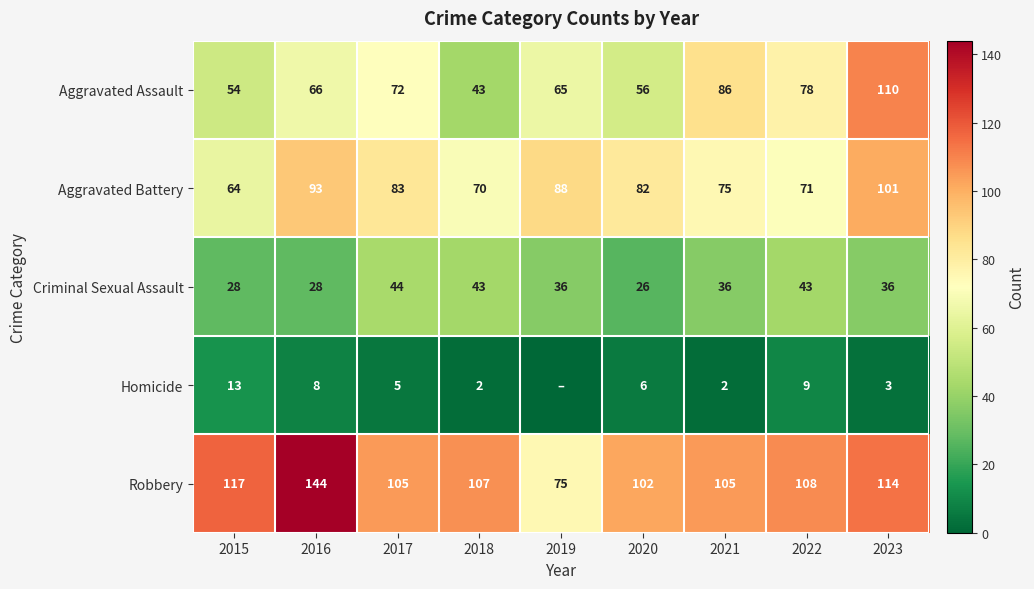

Which series changed the most between 2015 and 2017?

Aggravated Battery